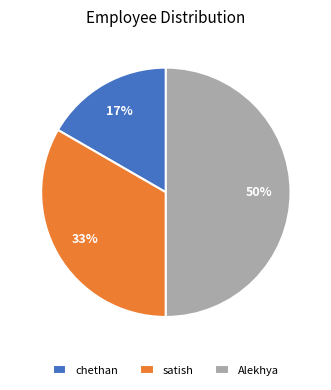

Rank the categories by value from highest to lowest.

Alekhya, satish, chethan